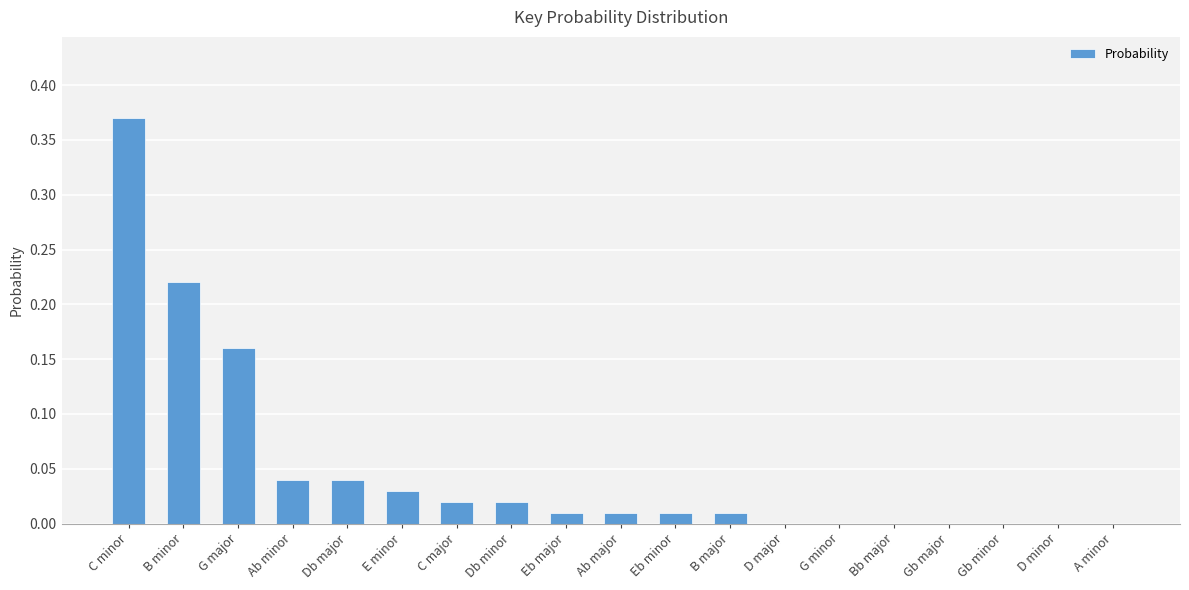

Does the chart contain stacked bars?

No